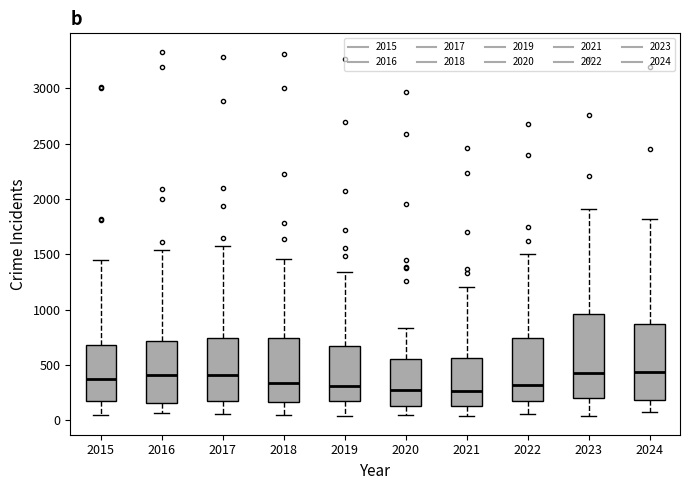

Reading left to right, read every box against the y-axis: the position of its median line, the range the box covers, and the ends of its whiskers. The values are not printed on the chart, so give them approximately, as read against the axis.

2015: median 350, box 150 to 700, whiskers 50 to 1450
2016: median 400, box 150 to 700, whiskers 50 to 1550
2017: median 400, box 200 to 750, whiskers 50 to 1600
2018: median 350, box 150 to 750, whiskers 50 to 1450
2019: median 300, box 150 to 650, whiskers 50 to 1350
2020: median 300, box 150 to 550, whiskers 50 to 850
2021: median 250, box 150 to 550, whiskers 50 to 1200
2022: median 300, box 150 to 750, whiskers 50 to 1500
2023: median 450, box 200 to 950, whiskers 50 to 1900
2024: median 450, box 200 to 850, whiskers 50 to 1800